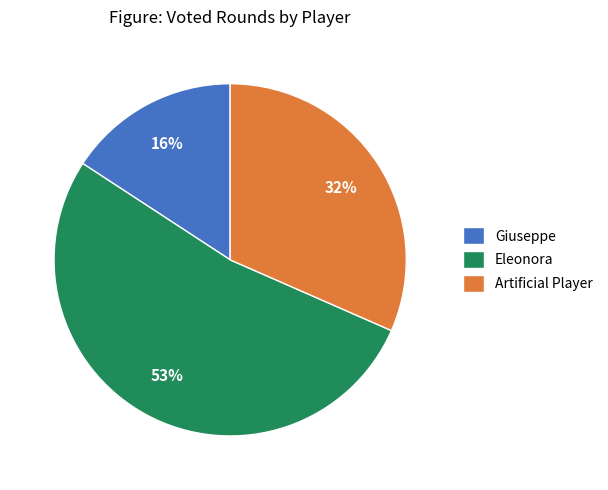

Does any single category account for the majority?

Yes